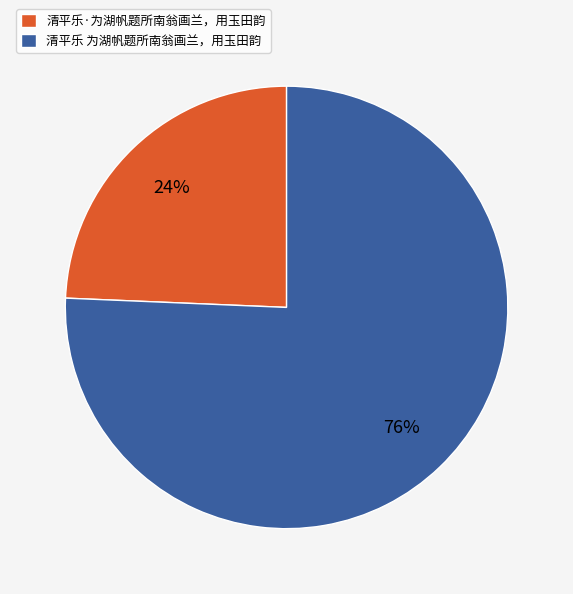

Is there a majority slice in this chart?

Yes